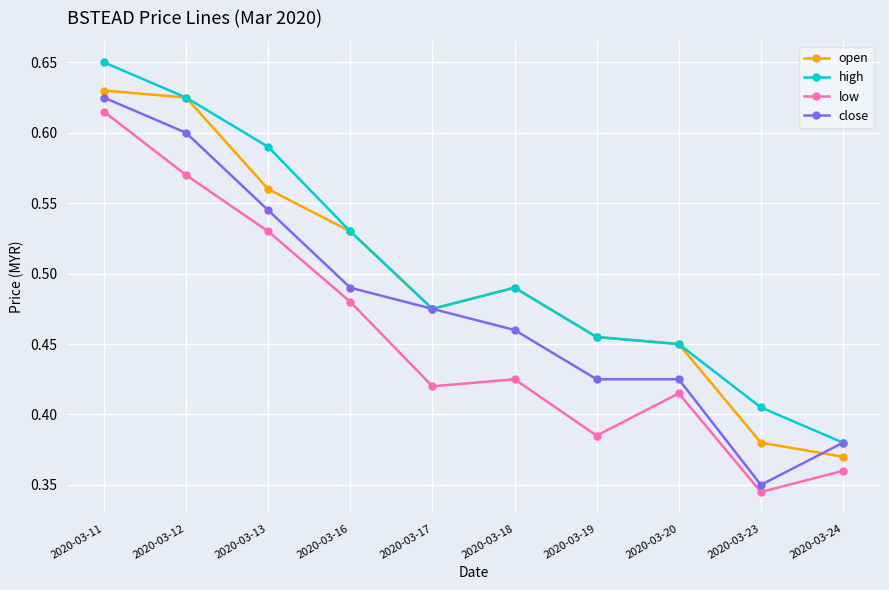

What is the difference between the highest and lowest values at 2020-03-23?

0.1